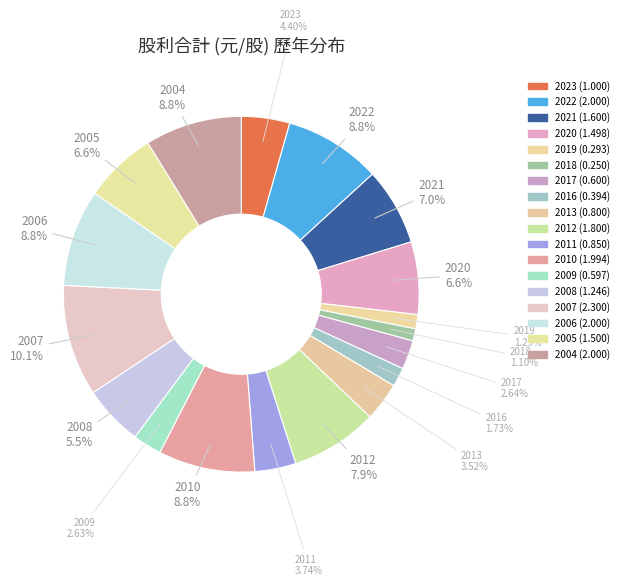

How many slices are in this pie chart?

18